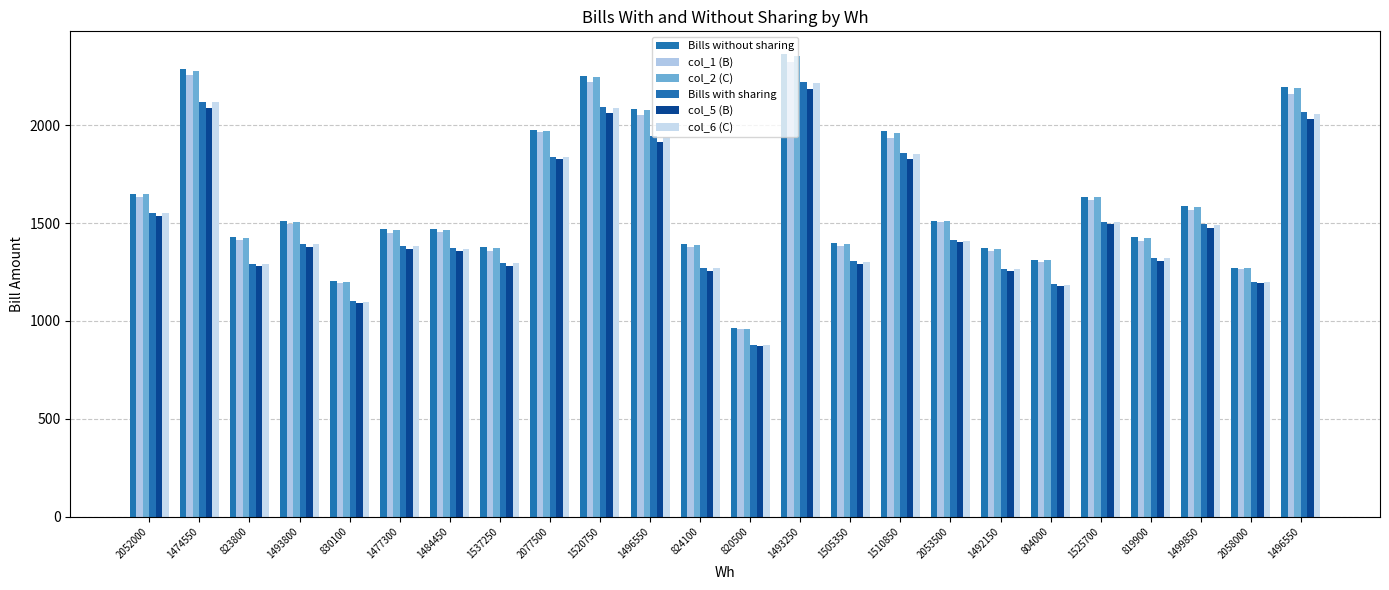

How many data points does each series have?

24